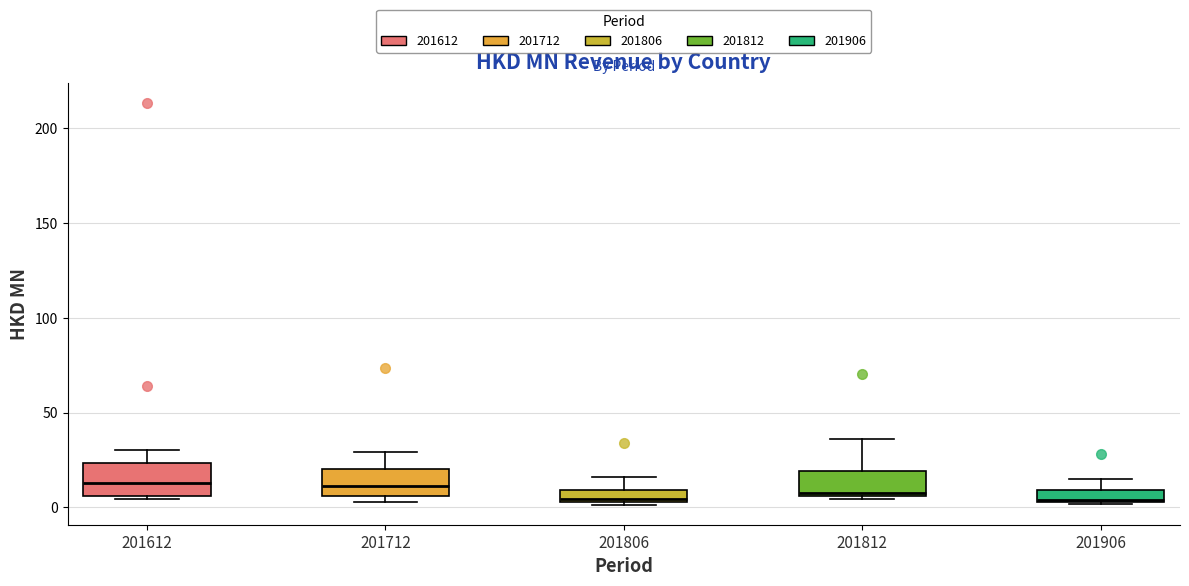

Where does the upper whisker of the box at x = 201906 end on the y-axis? The values are not printed on the chart, so give them approximately, as read against the axis.

15